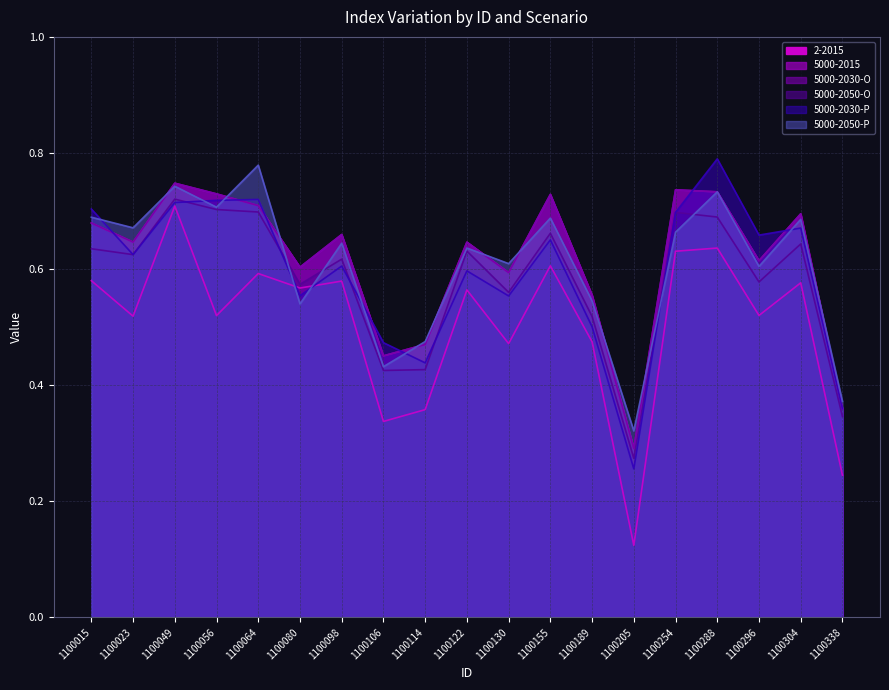

Where is the first local minimum for 5000-2030-P?

1100023